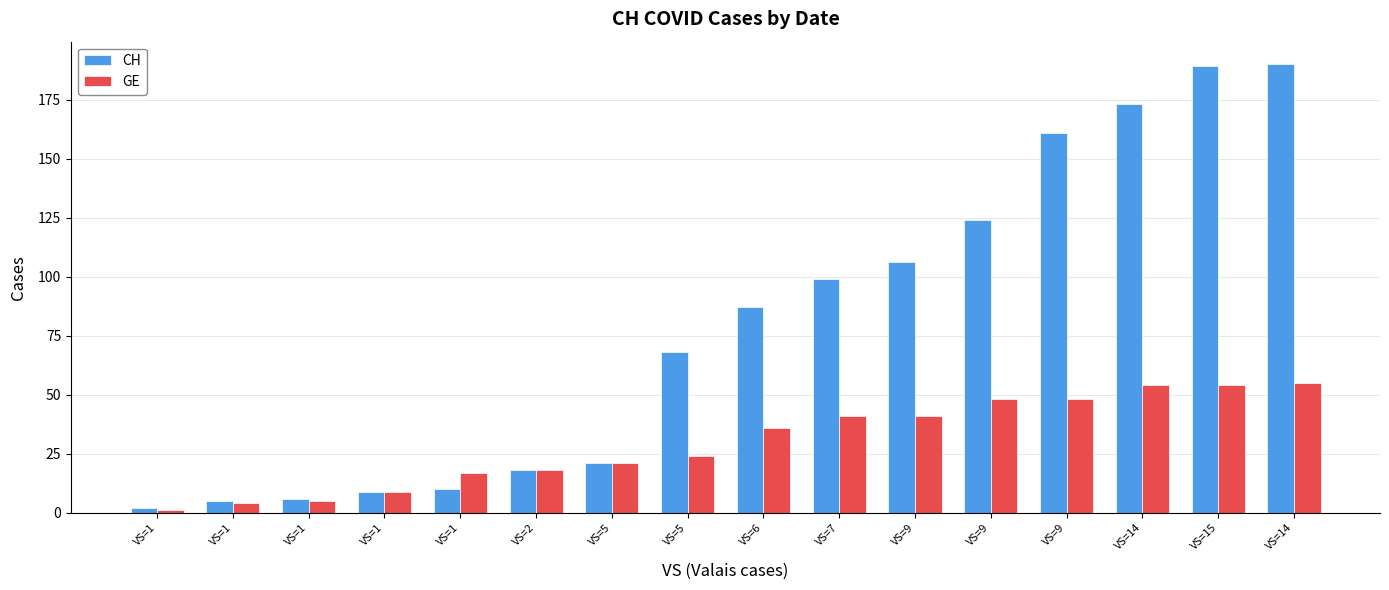

What are all the series names shown in the legend?

CH, GE